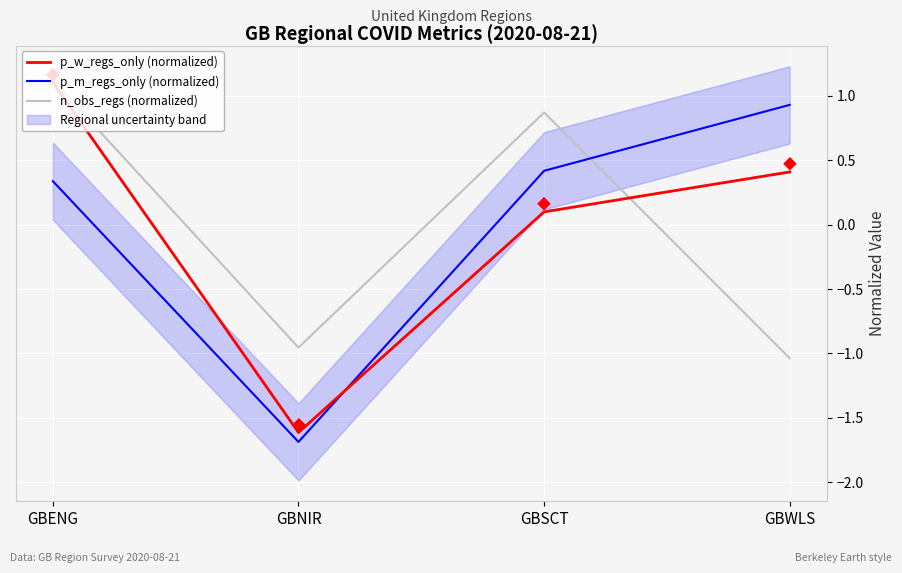

Where is the first local maximum for n_obs_regs (normalized)?

GBSCT